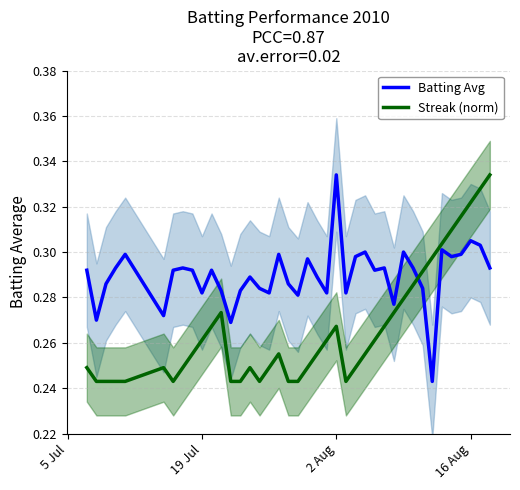

Which series ends up on top after the final intersection of Batting Avg and Streak (norm)?

Streak (norm)